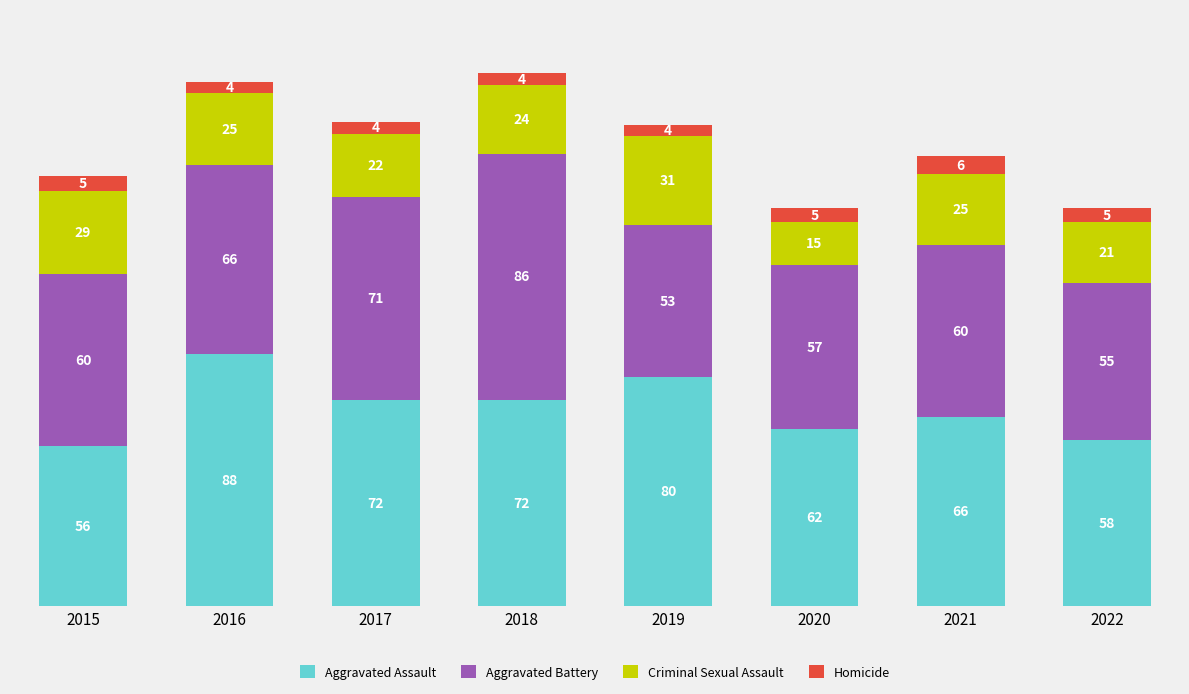

What is the total value across all series at 2017?

169